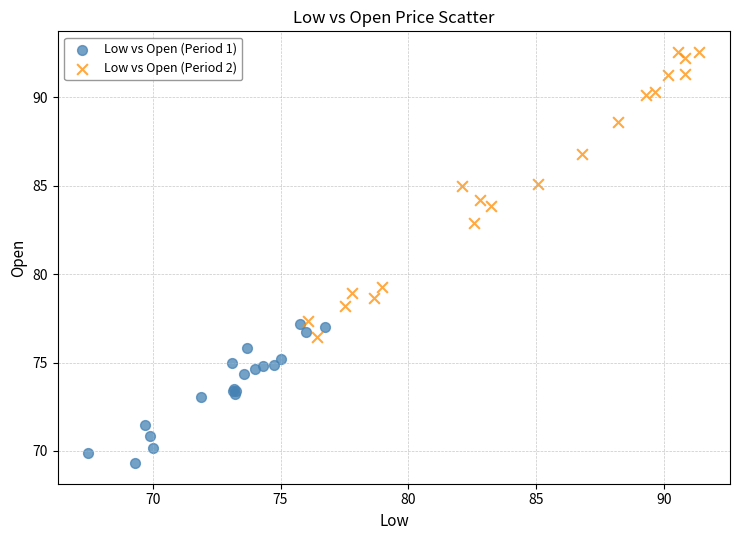

Which series reaches the minimum Y coordinate?

Low vs Open (Period 1)